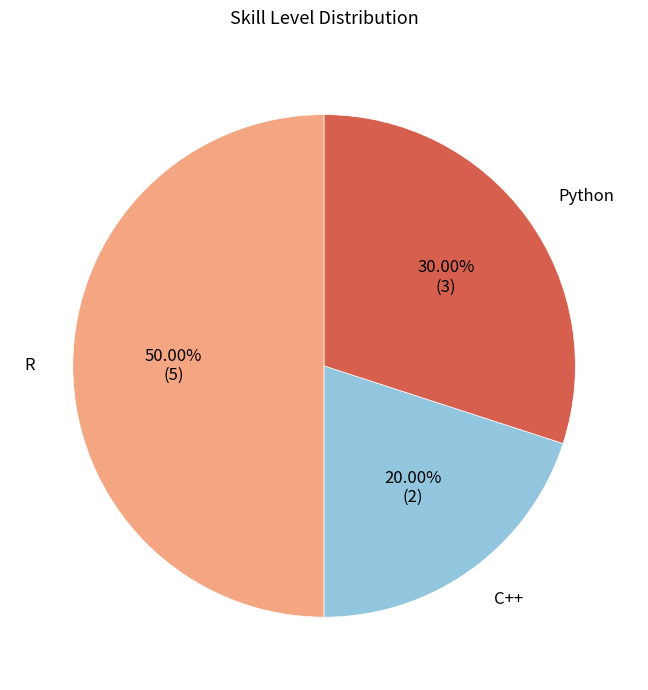

Does Python represent more than half of the total?

No